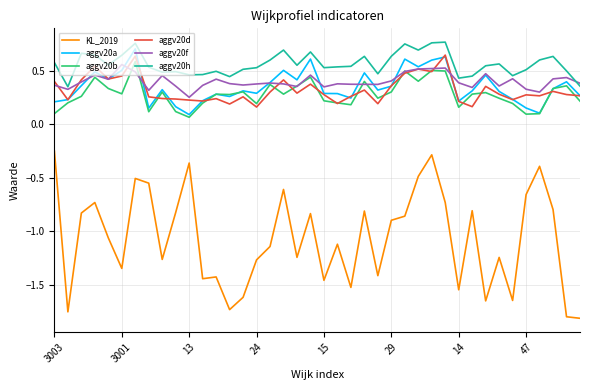

Which series has the widest spread of values?

KL_2019